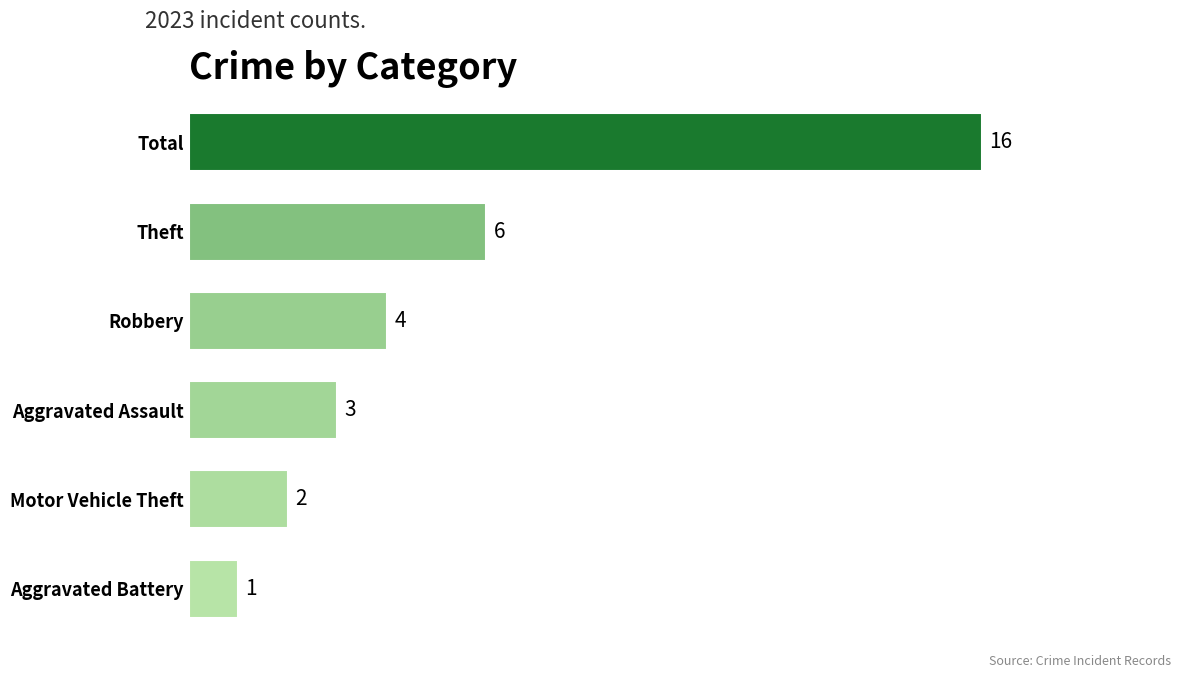

Approximately how many times larger is the value at Total compared to Motor Vehicle Theft?

8.0